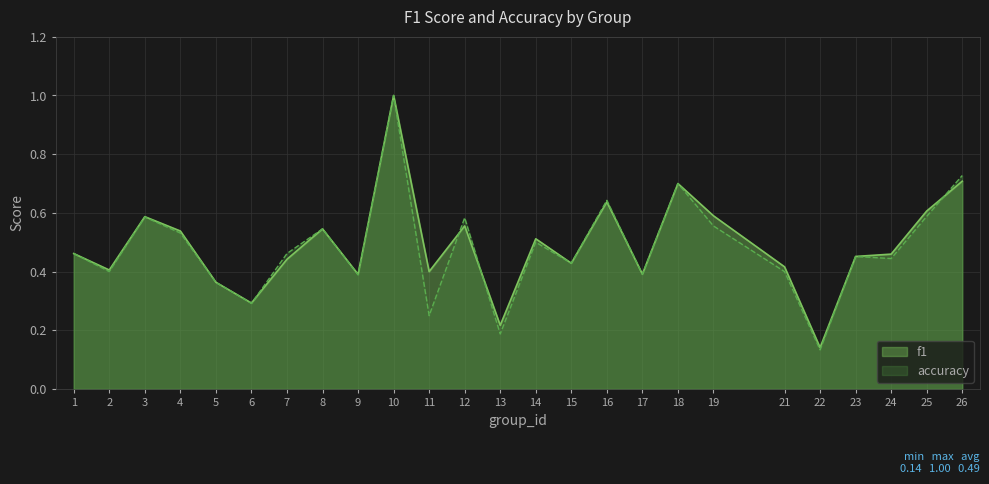

How many interior local valleys does the accuracy series have?

9